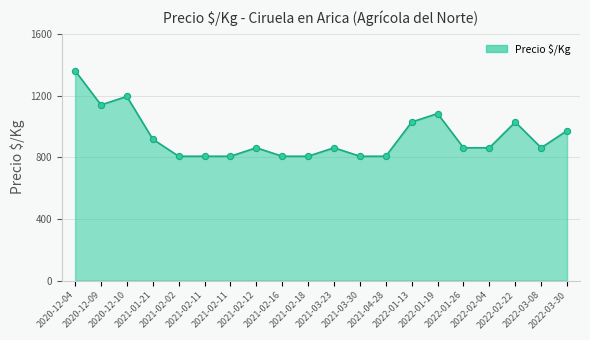

Which has a higher value, 2022-01-26 or 2021-02-16?

2022-01-26